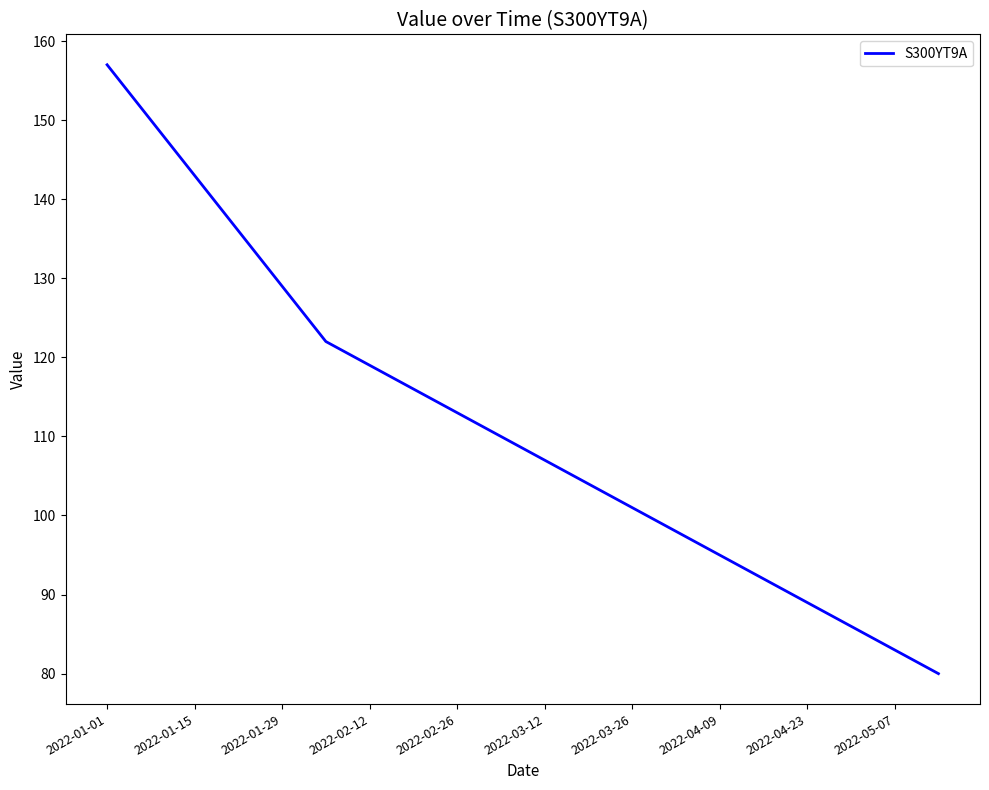

What is the smallest value displayed?

80